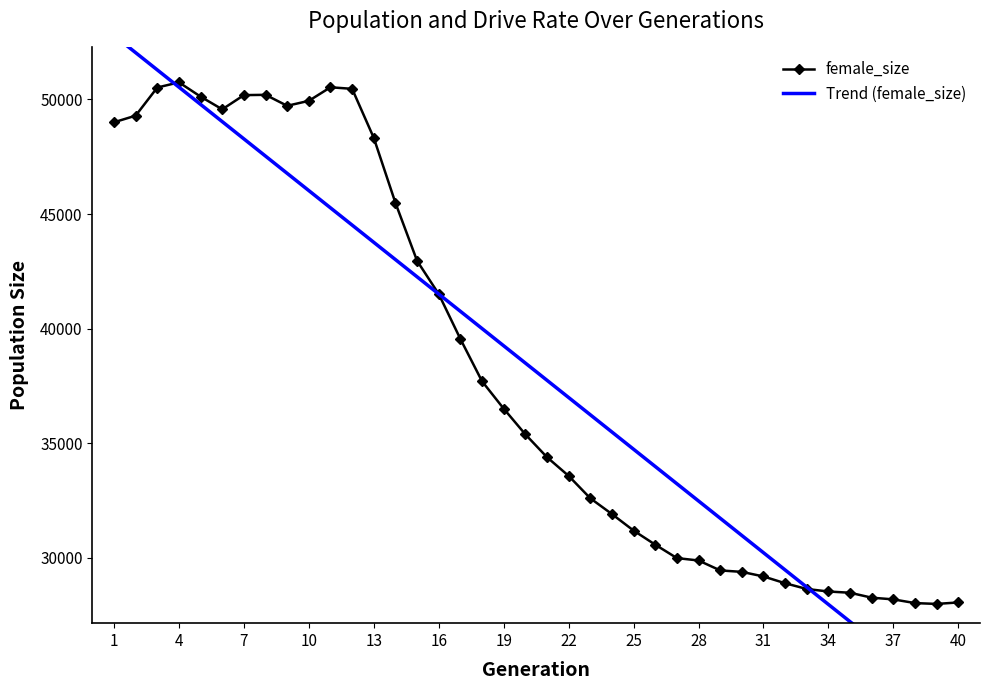

What is the sum of all female_size values?

1524963